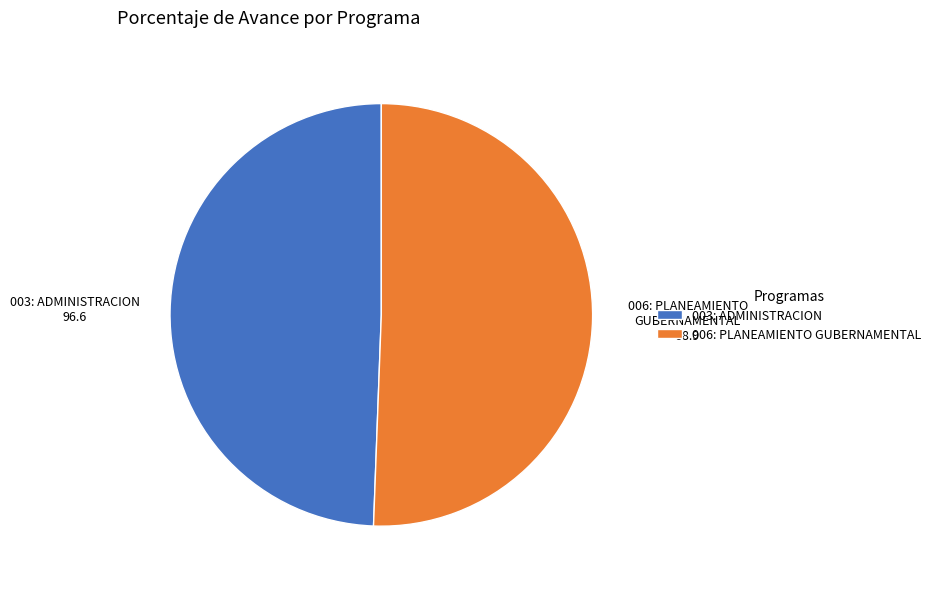

What is the ratio of the value at 006: PLANEAMIENTO GUBERNAMENTAL to the value at 003: ADMINISTRACION?

1.0